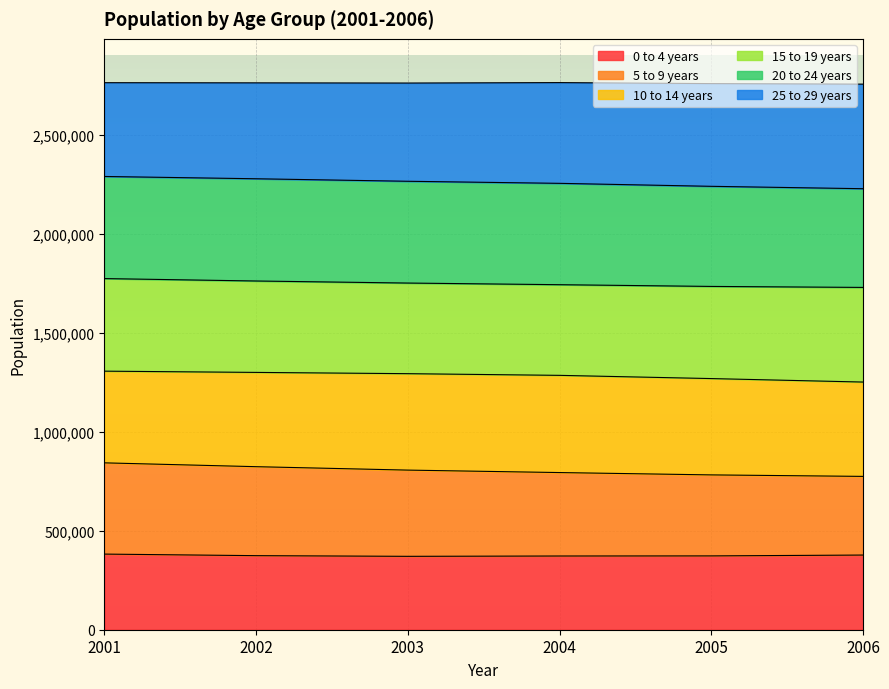

What is the total value across all series at 2005?

2757871